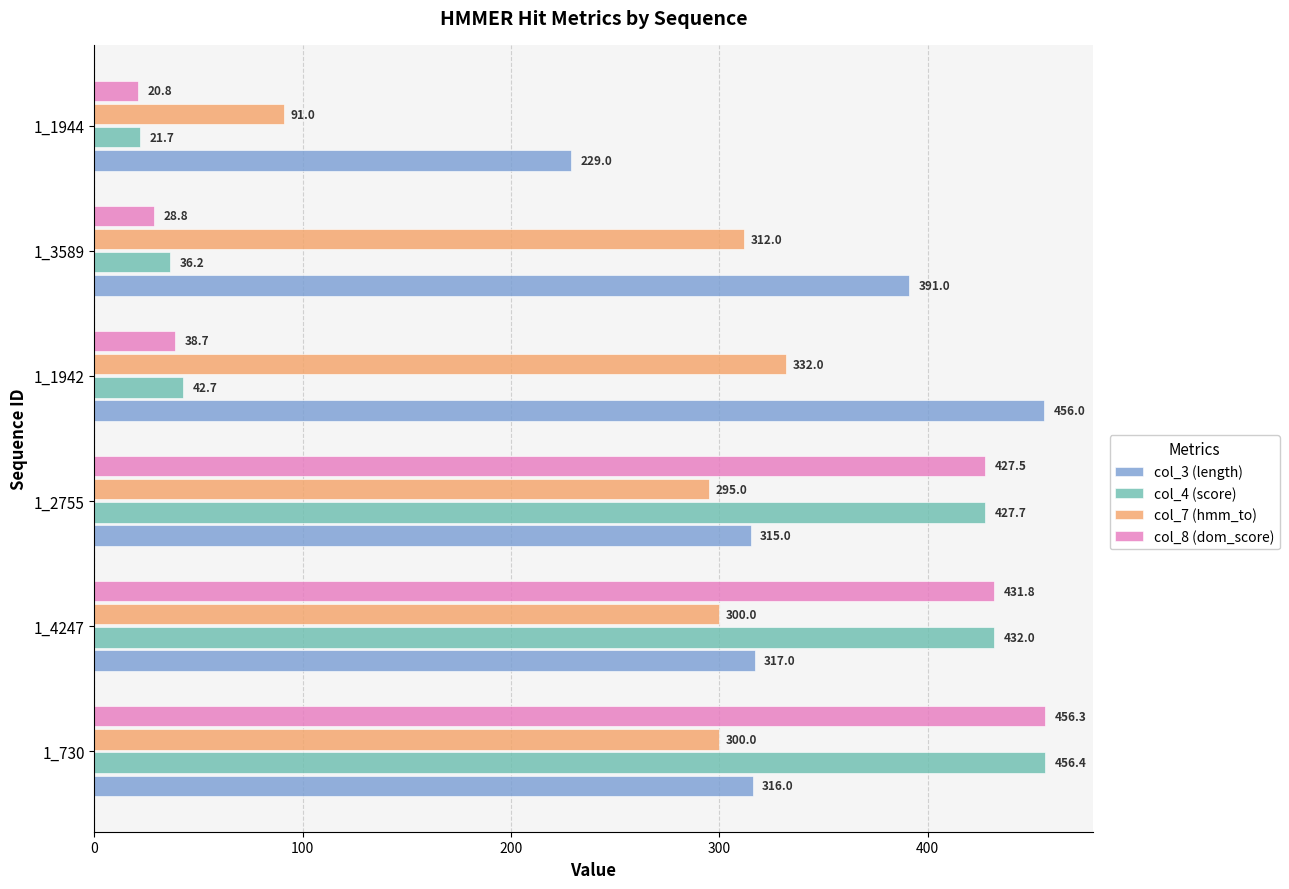

Which series has the widest spread of values?

col_8 (dom_score)